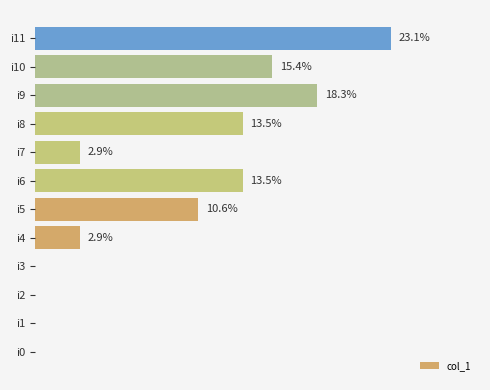

Which label corresponds to the largest value in the chart?

i11